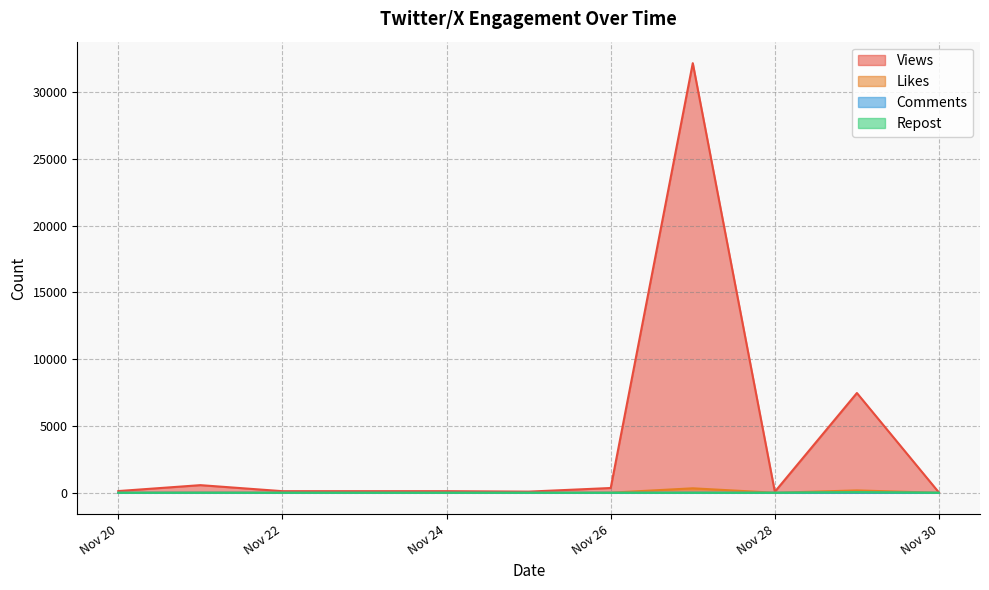

Which series has the widest spread of values?

Views